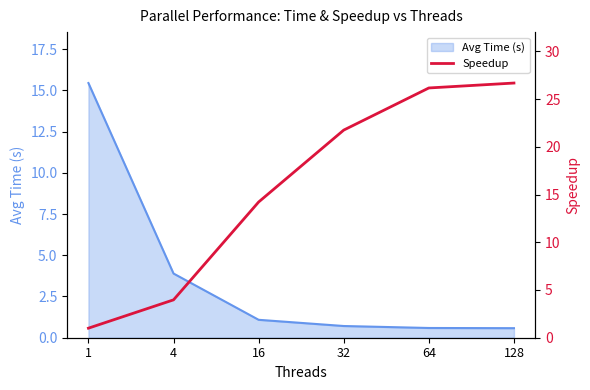

What is the minimum value for Avg Time (s)?

0.6